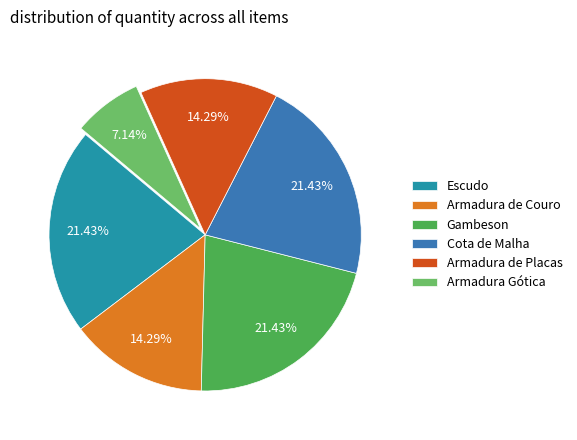

What percentage is the Gambeson slice, to the nearest percent?

21%